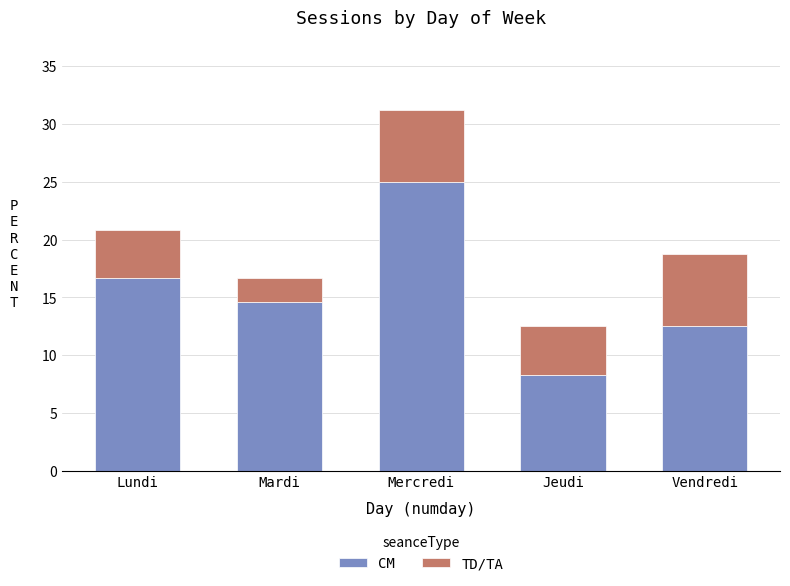

Reading left to right, transcribe the values for CM.

16.7	14.6	25.0	8.3	12.5